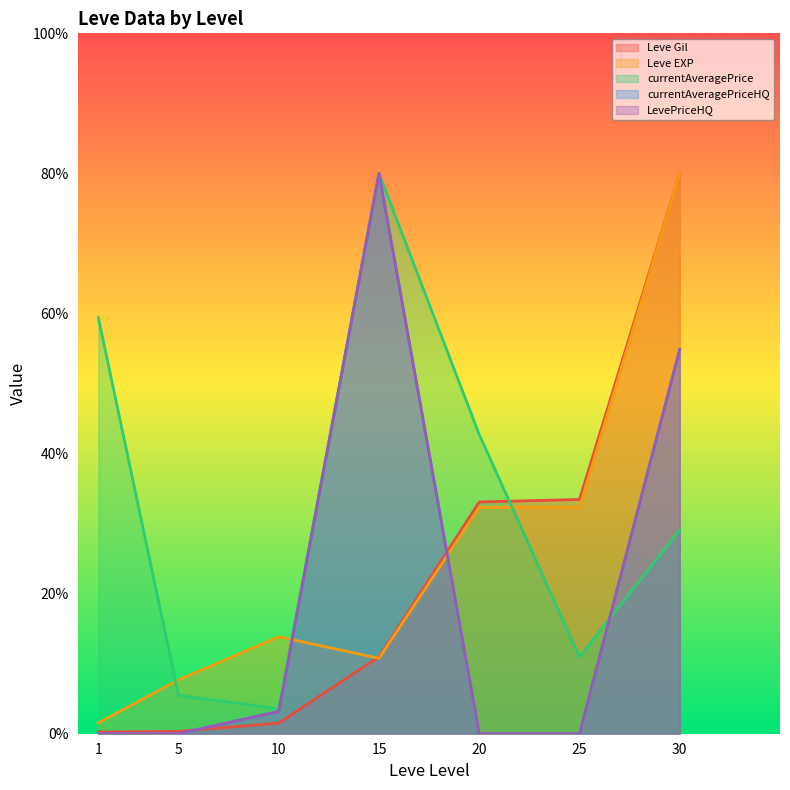

The currentAveragePriceHQ series shows 0.0 at 25. True or false?

True